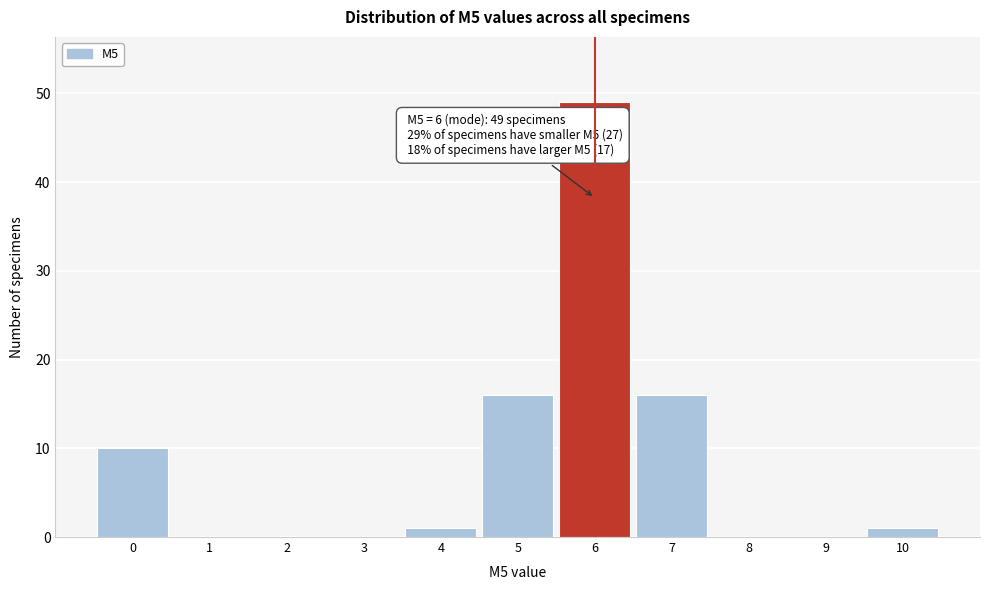

Reading right to left, list all the values displayed in this chart.

10=1	9=0	8=0	7=16	6=49	5=16	4=1	3=0	2=0	1=0	0=10